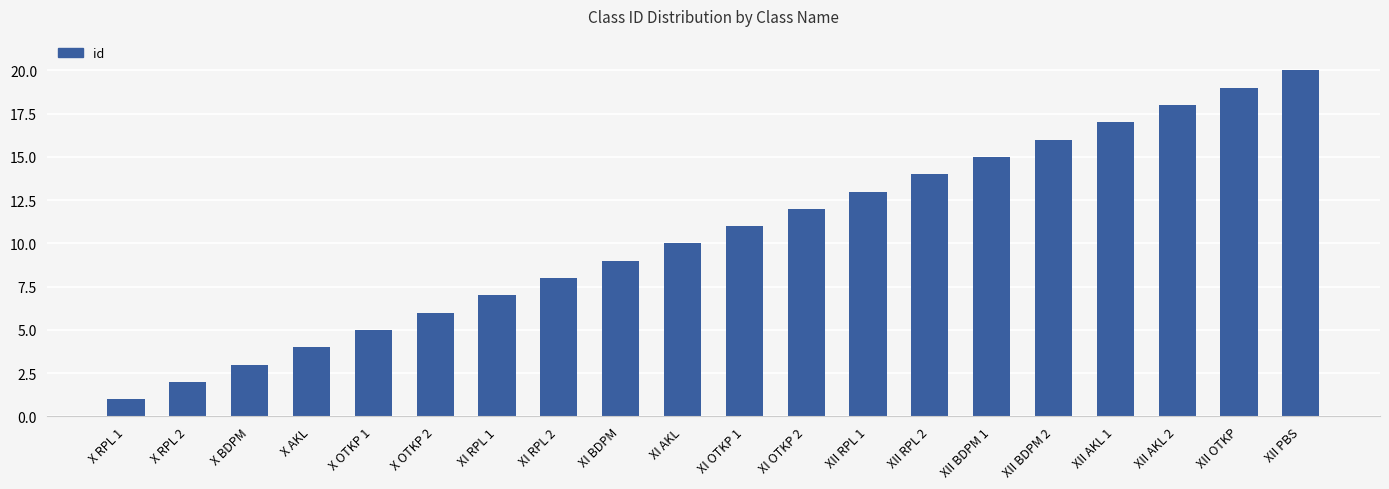

Approximately how many times larger is the value at X OTKP 2 compared to XII RPL 1?

0.5